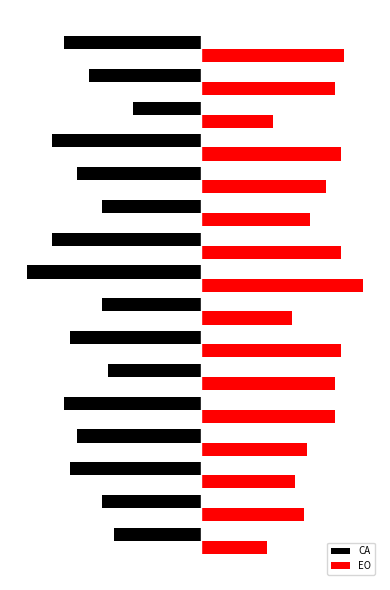

What are all the series names shown in the legend?

CA, EO